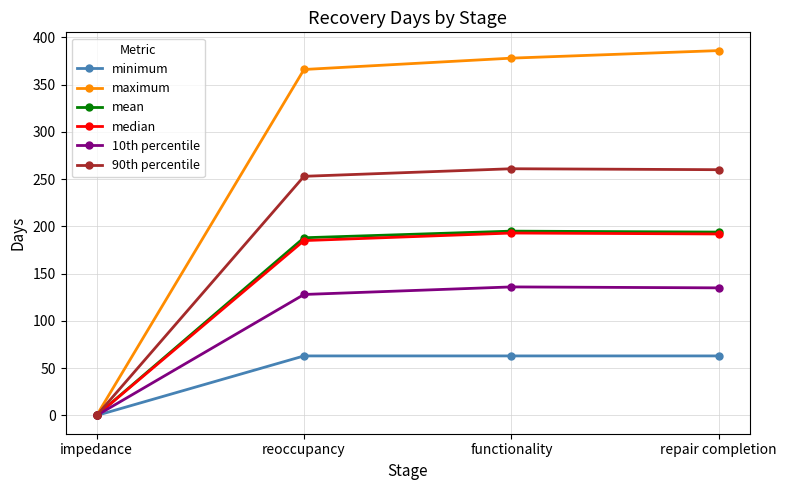

List the labels in order of maximum value, smallest first.

impedance, reoccupancy, functionality, repair completion